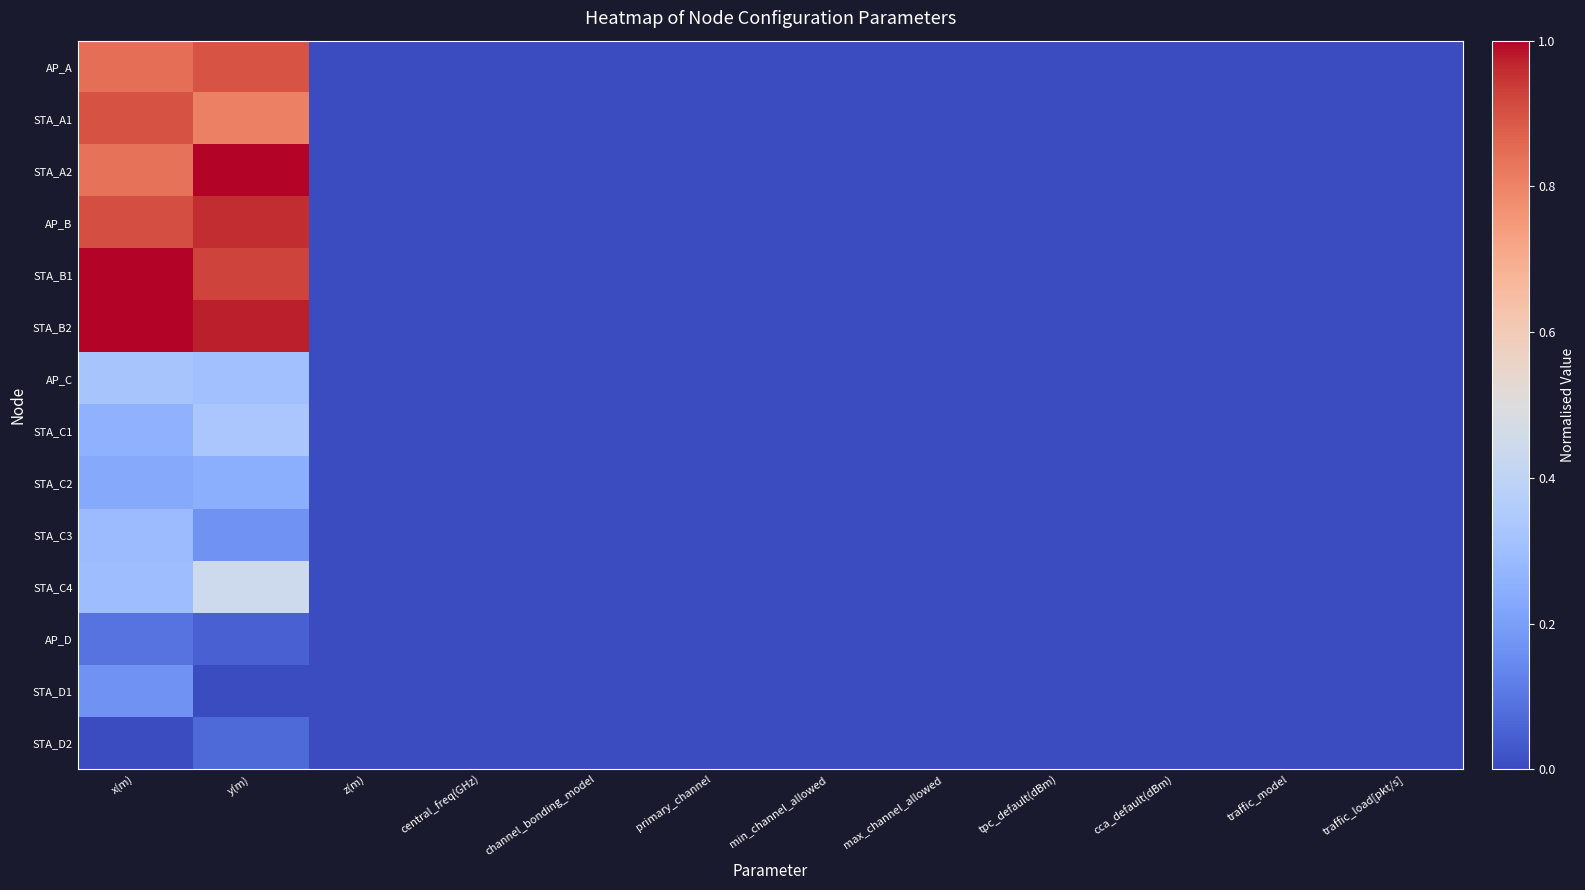

At how many categories does at least one series exceed 0?

2